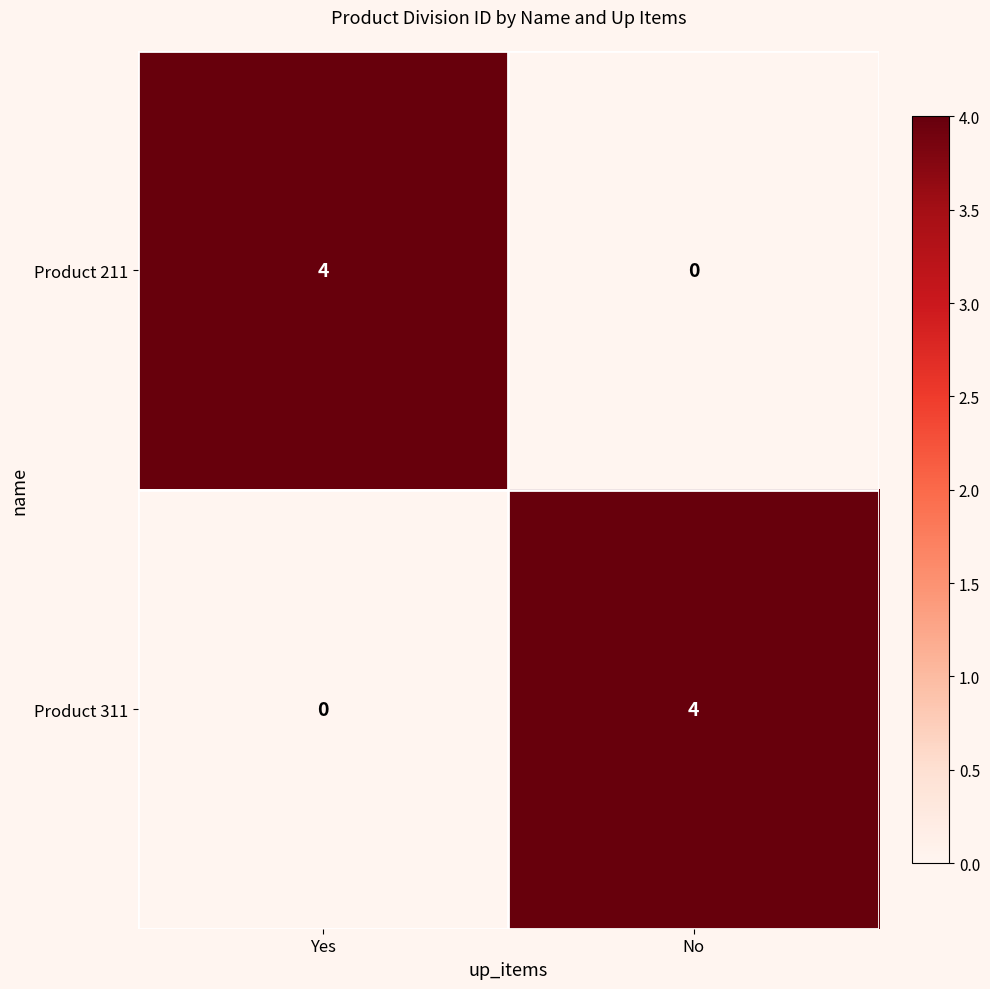

What is the difference between the maximum and minimum values in the Product 311 series?

4